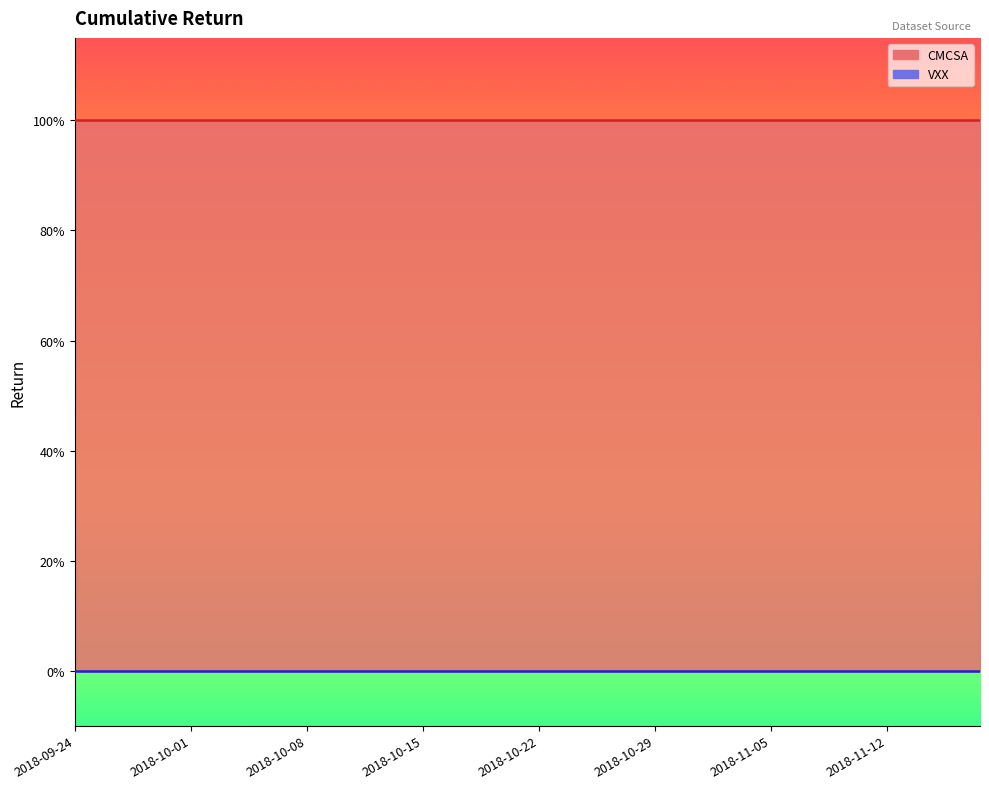

True or false: VXX and CMCSA cross at least once.

False